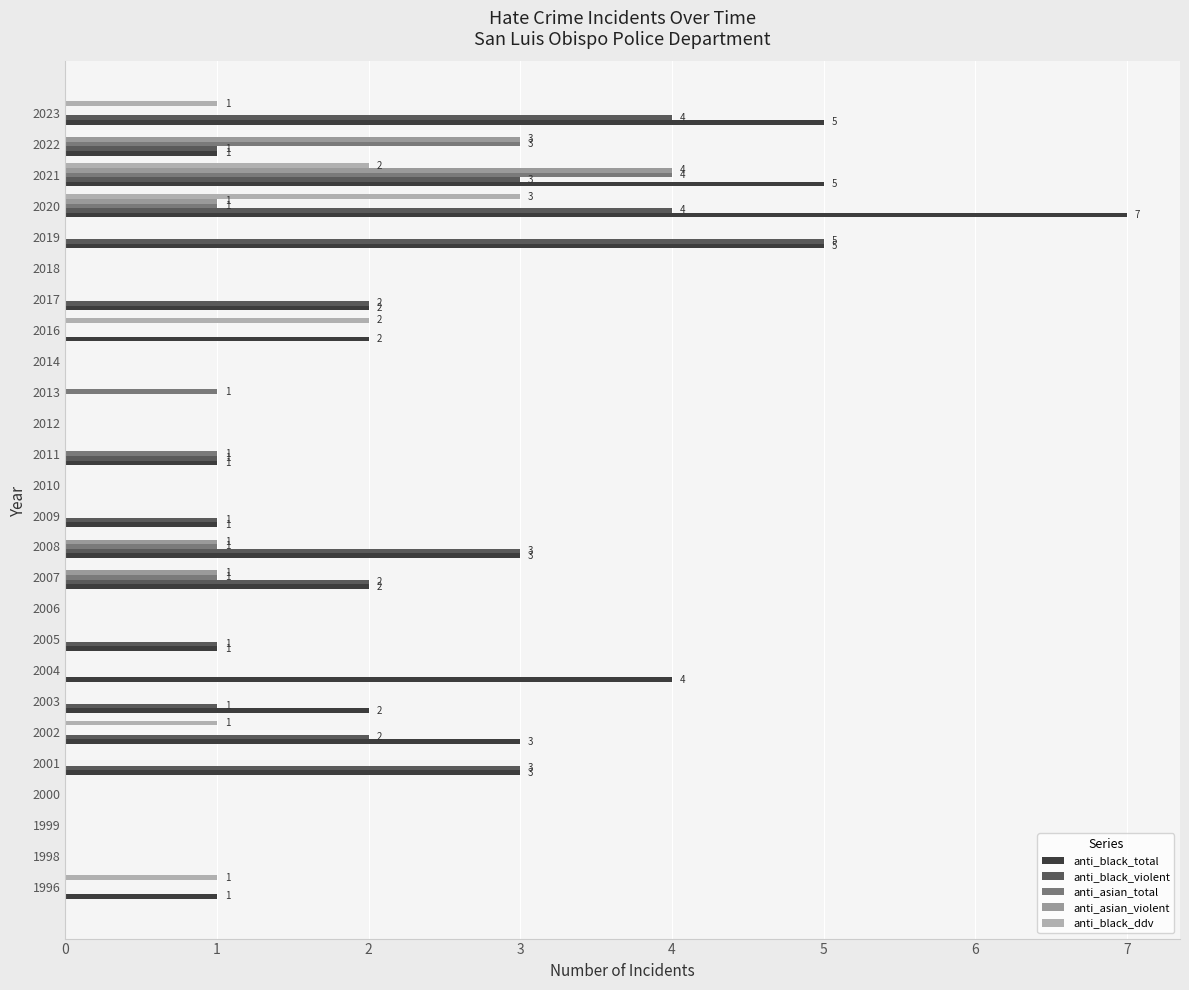

Reading left to right, transcribe all the data shown in this chart.

anti_black_total: 0=1	1=0	2=0	3=0	4=3	5=3	6=2	7=4	8=1	9=0	10=2	11=3	12=1	13=0	14=1	15=0	16=0	17=0	18=2	19=2	20=0	21=5	22=7	23=5	24=1	25=5
anti_black_violent: 0=0	1=0	2=0	3=0	4=3	5=2	6=1	7=0	8=1	9=0	10=2	11=3	12=1	13=0	14=1	15=0	16=0	17=0	18=0	19=2	20=0	21=5	22=4	23=3	24=1	25=4
anti_asian_total: 0=0	1=0	2=0	3=0	4=0	5=0	6=0	7=0	8=0	9=0	10=1	11=1	12=0	13=0	14=1	15=0	16=1	17=0	18=0	19=0	20=0	21=0	22=1	23=4	24=3	25=0
anti_asian_violent: 0=0	1=0	2=0	3=0	4=0	5=0	6=0	7=0	8=0	9=0	10=1	11=1	12=0	13=0	14=0	15=0	16=0	17=0	18=0	19=0	20=0	21=0	22=1	23=4	24=3	25=0
anti_black_ddv: 0=1	1=0	2=0	3=0	4=0	5=1	6=0	7=0	8=0	9=0	10=0	11=0	12=0	13=0	14=0	15=0	16=0	17=0	18=2	19=0	20=0	21=0	22=3	23=2	24=0	25=1